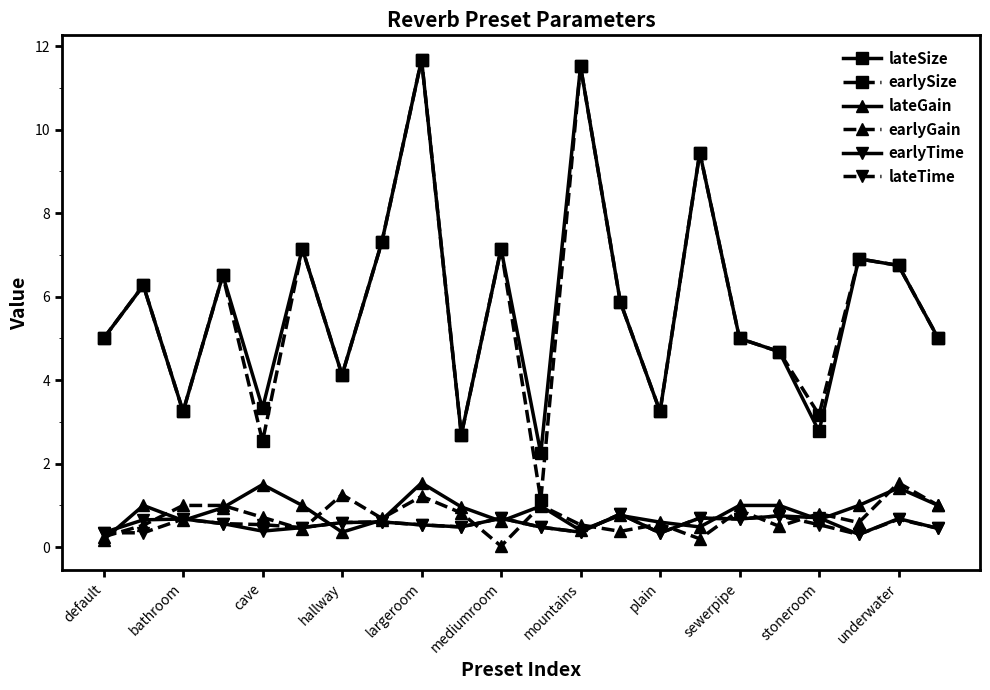

Does the chart display data point markers on the line(s)?

Yes